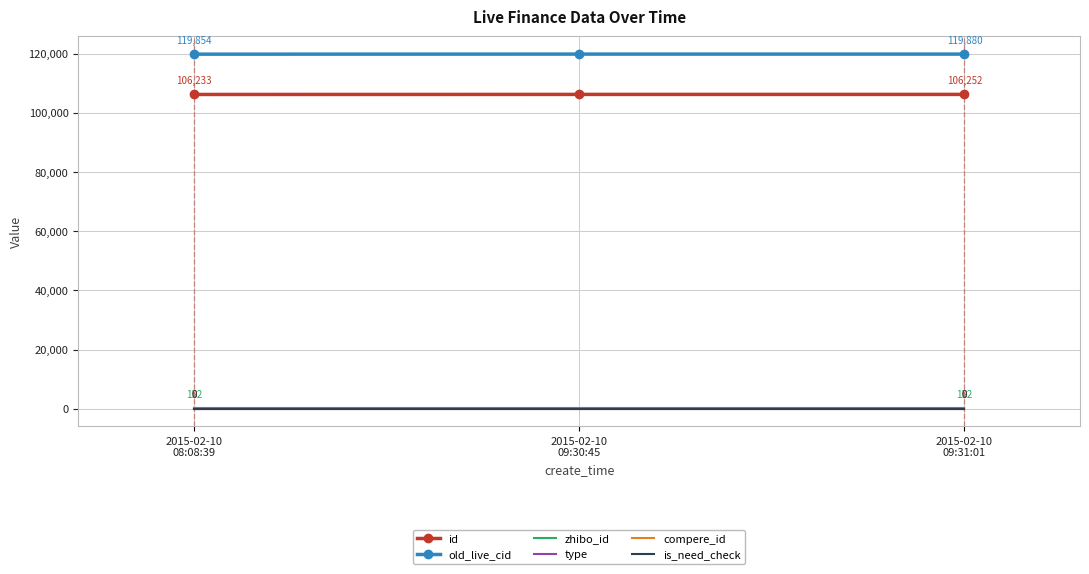

What is the total value across all series at 2015-02-10
09:31:01?

226284